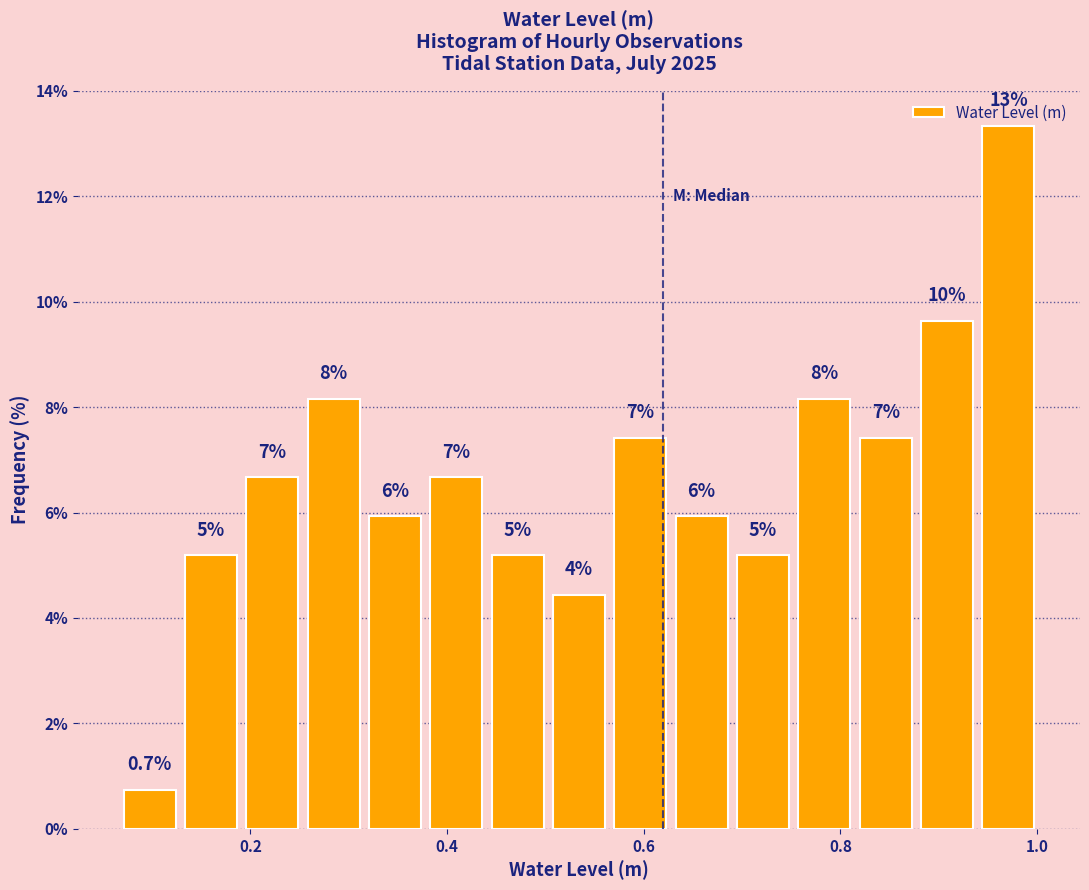

Read against the x-axis, roughly where is the centre of the tallest bar?

0.98